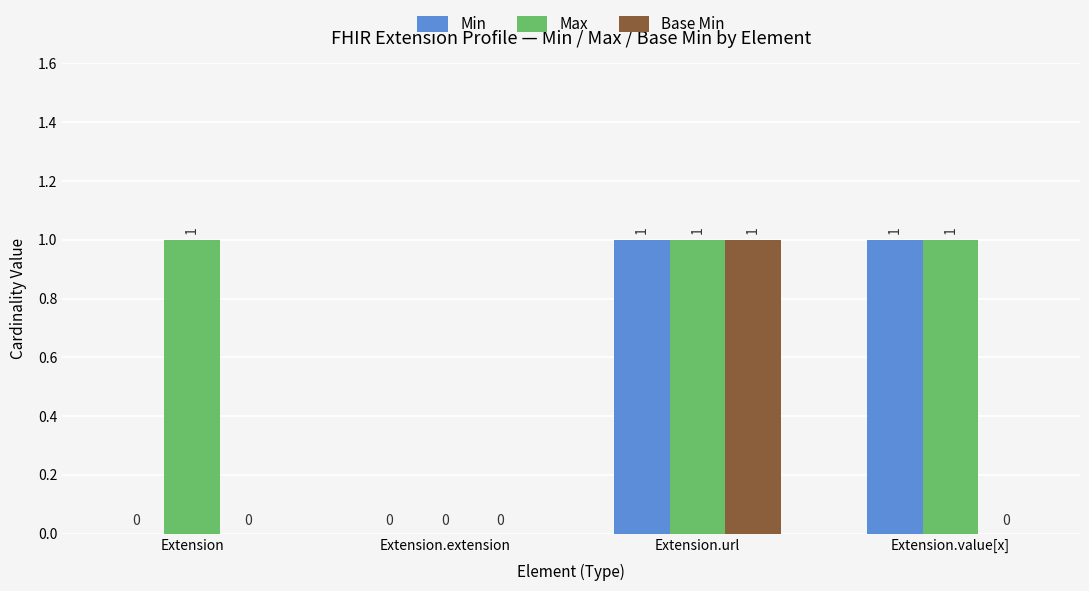

Is it true that Max equals -1 at Extension.extension?

False